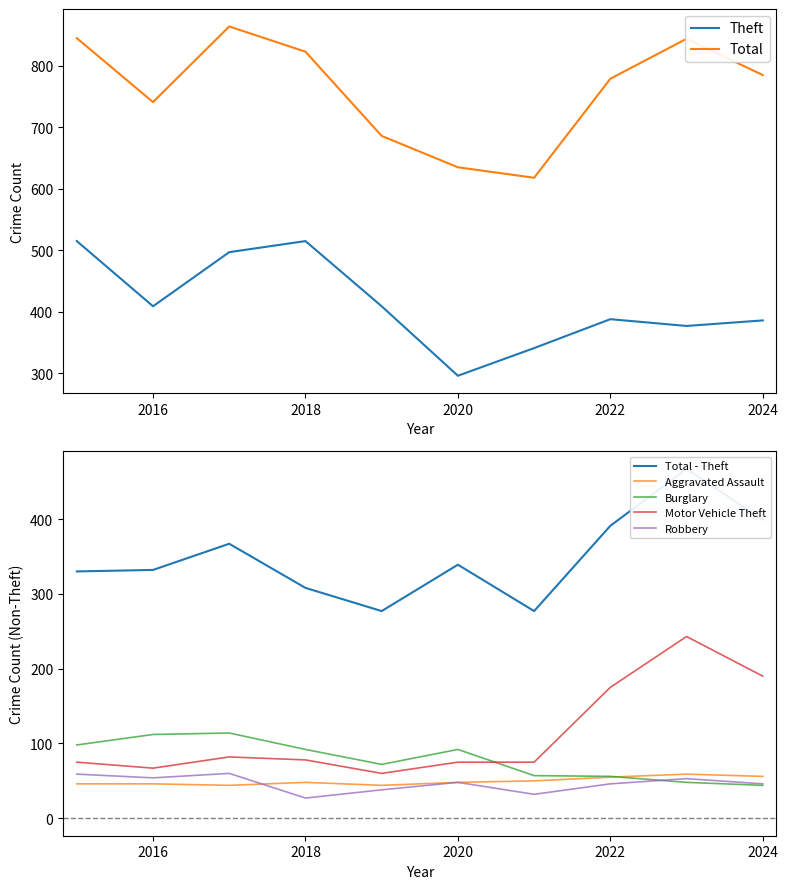

At which label is Motor Vehicle Theft closest to 151?

2022